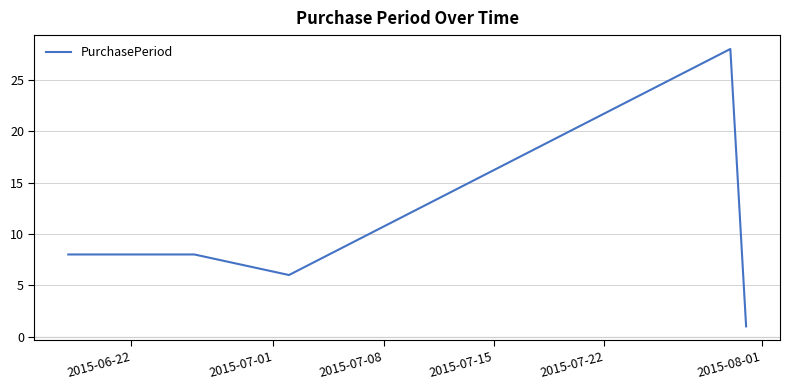

What is the greatest value displayed?

28